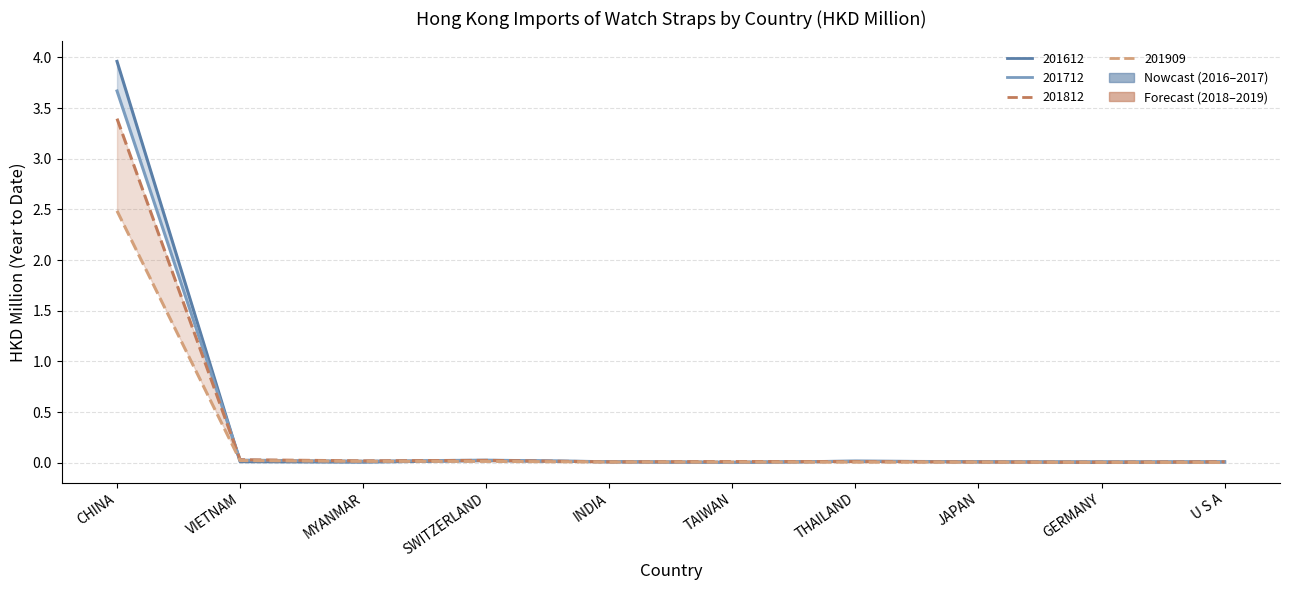

Is it true that 201812 equals 0.0 at GERMANY?

False